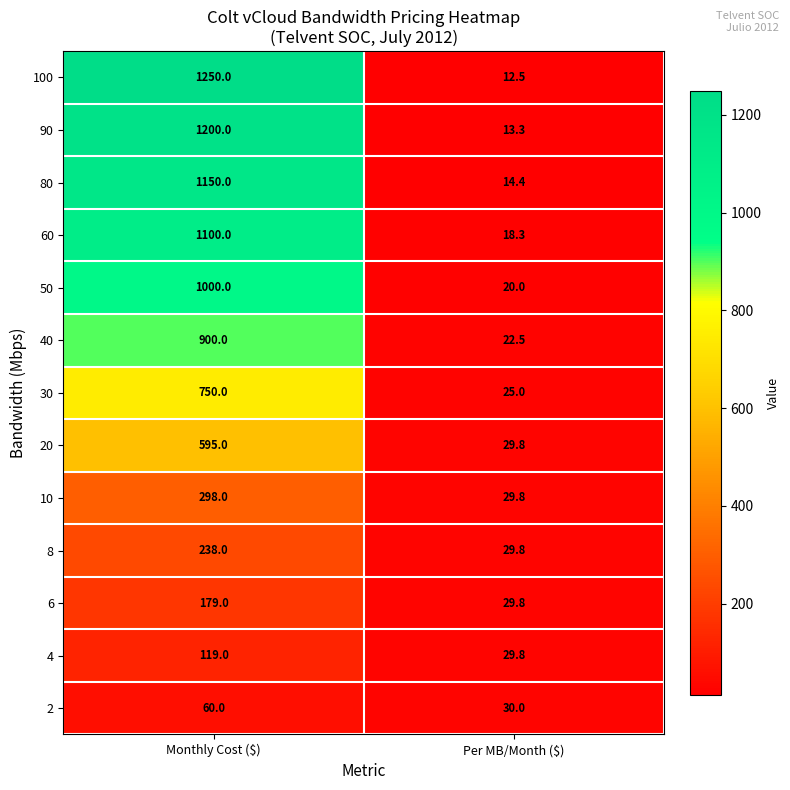

How many data points does each series have?

2